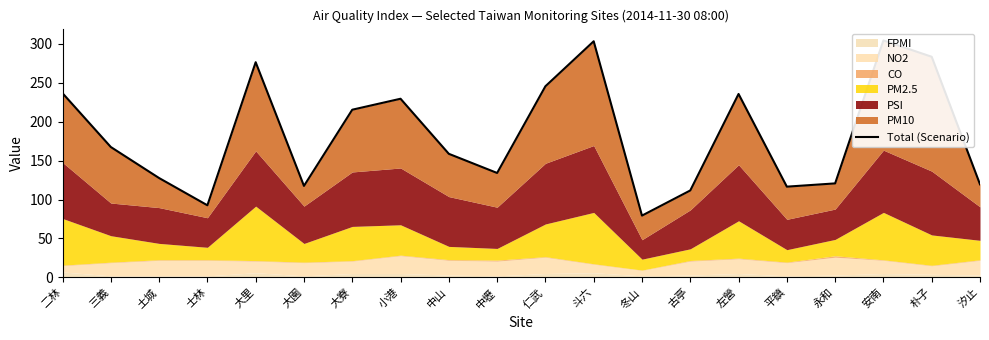

True or false: the data shows 235.8 at 左營.

True